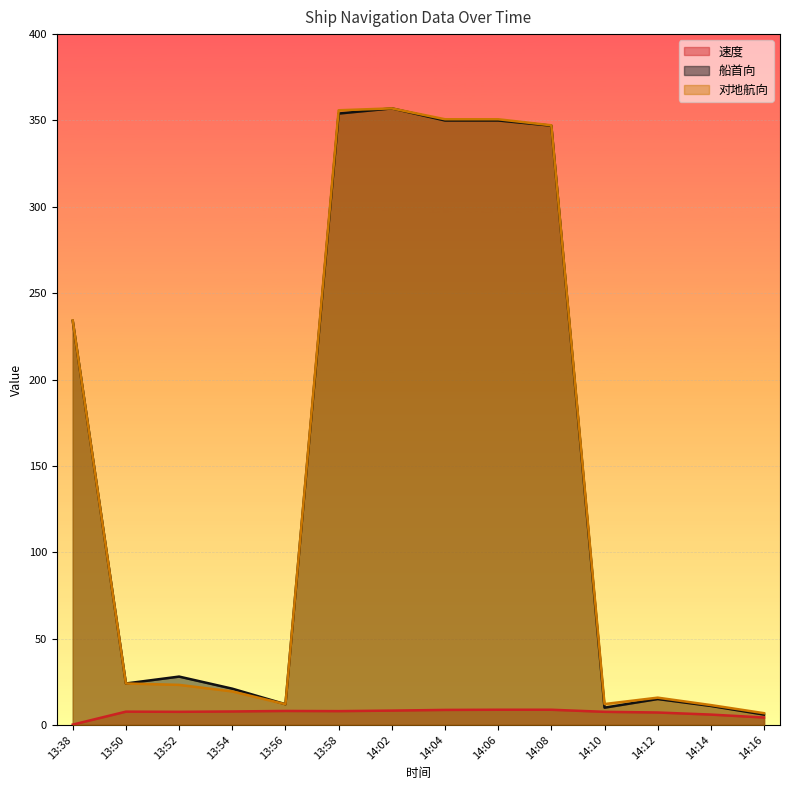

At which category is the sum across all series the highest?

14:02